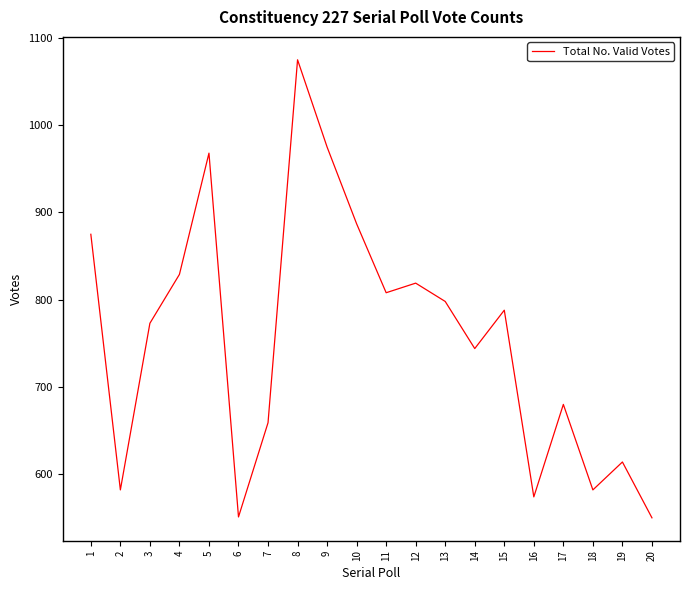

Where is the first local minimum?

2